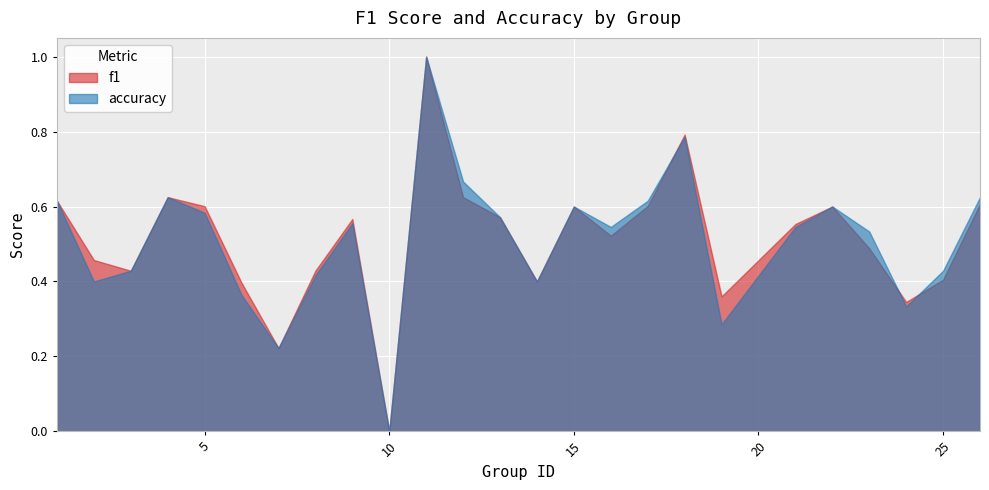

How many lines are shown in the chart?

2